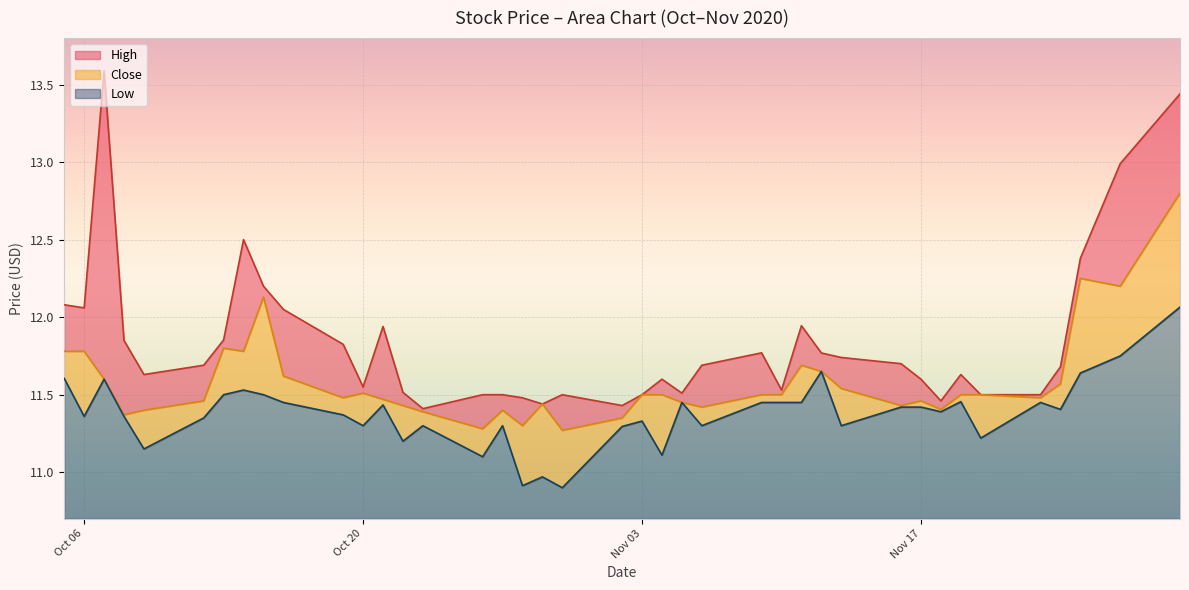

What is the maximum value for Low?

12.1